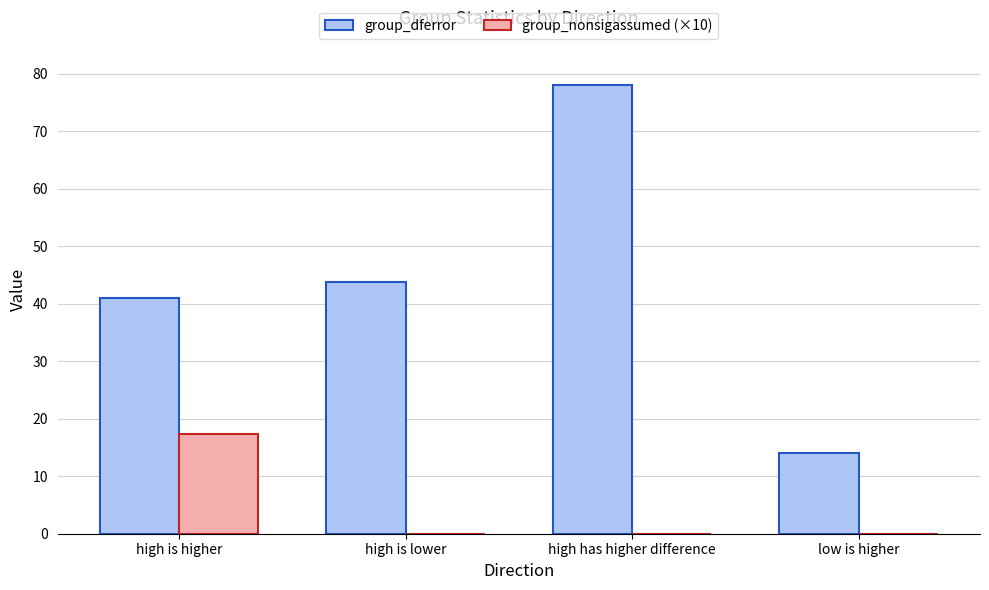

Which series has the largest total across all categories?

group_dferror